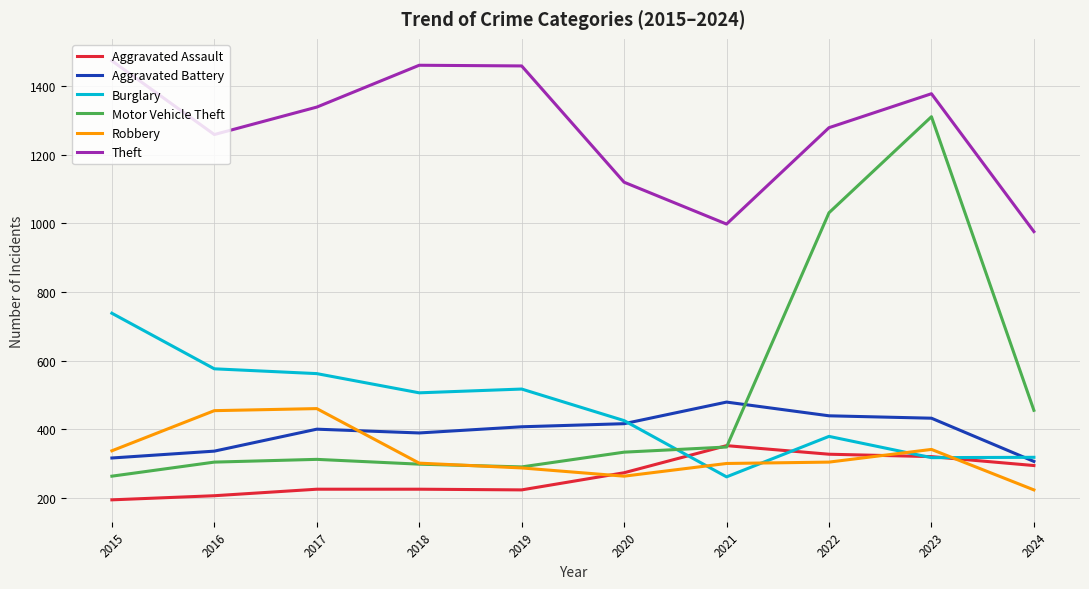

What is the total value across all series at 2022?

3759